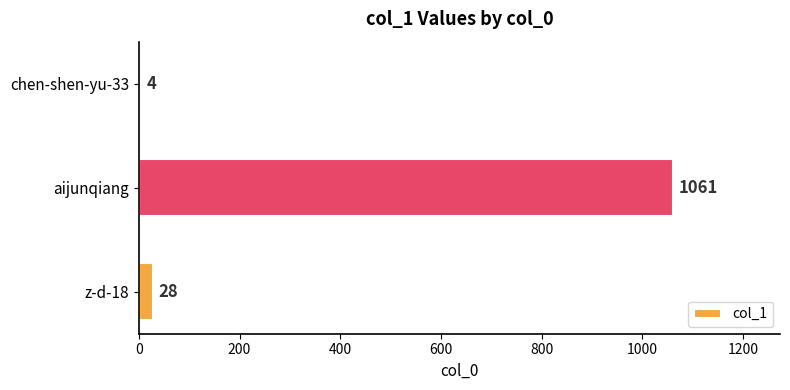

Which label corresponds to the largest value in the chart?

aijunqiang